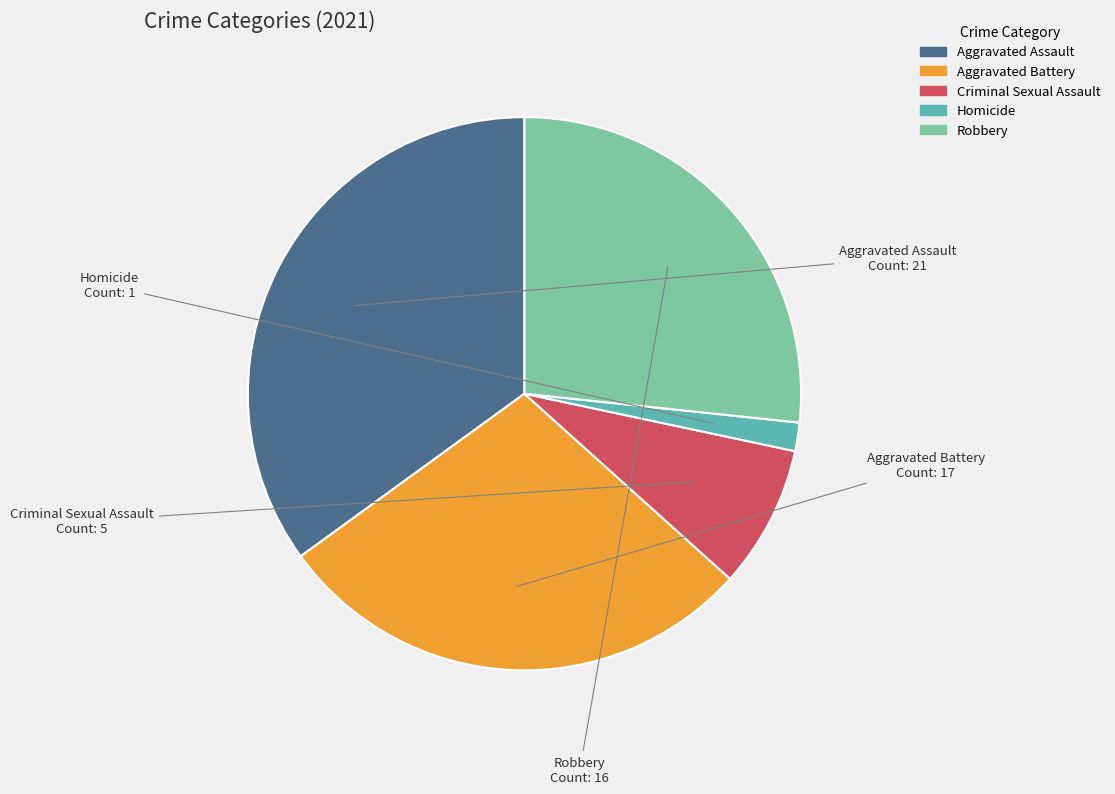

Does Criminal Sexual Assault represent more than half of the total?

No